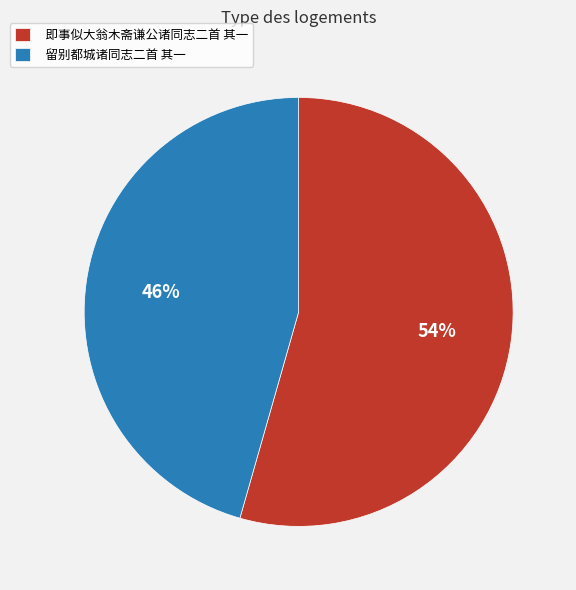

What percentage is the 即事似大翁木斋谦公诸同志二首 其一 slice, to the nearest percent?

54%